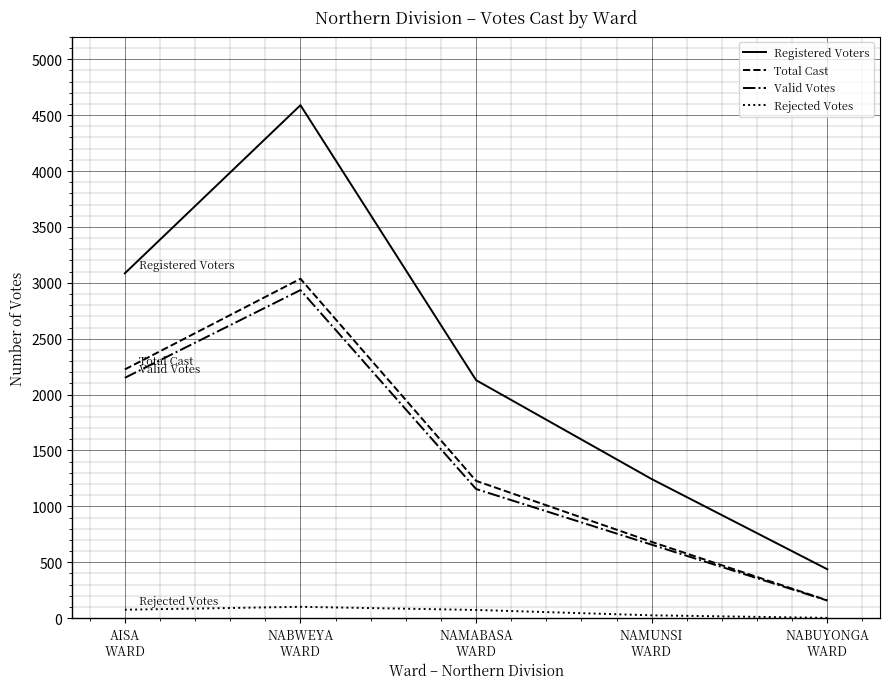

Rank the series by their maximum value, from highest to lowest.

Registered Voters, Total Cast, Valid Votes, Rejected Votes